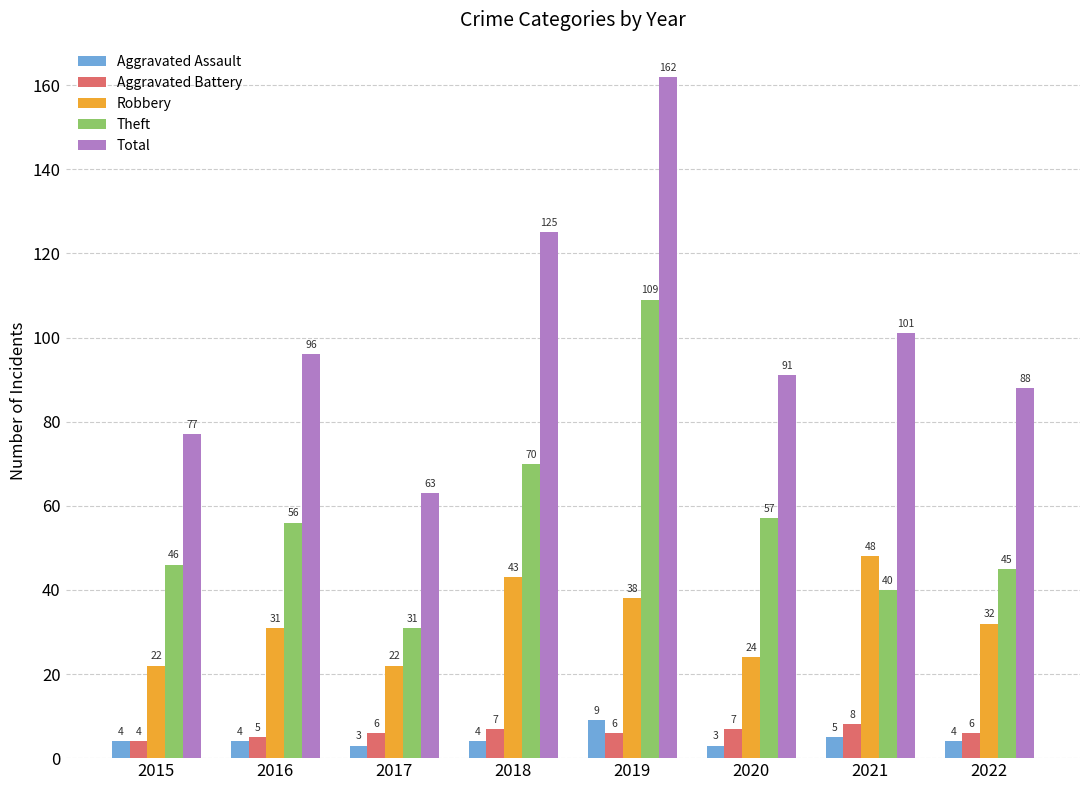

What is the spread (max minus min) of values at 2021?

96